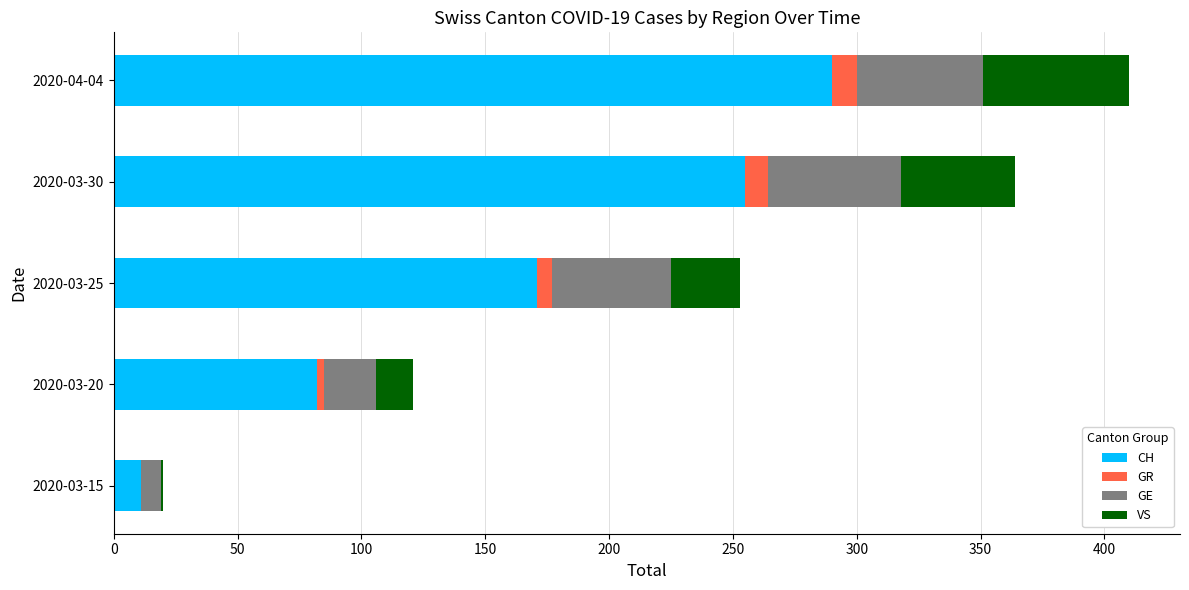

At which category is the sum across all series the highest?

2020-04-04